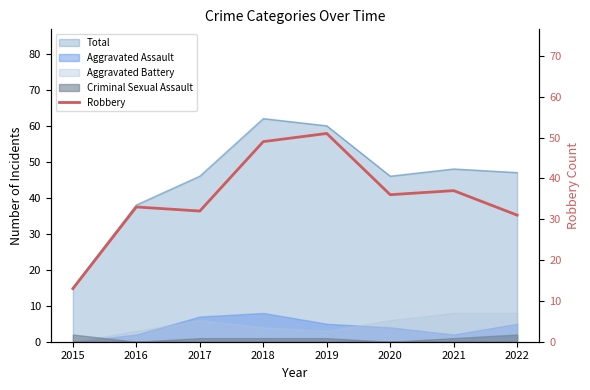

Reading left to right, transcribe all the data shown in this chart.

13	33	32	49	51	36	37	31